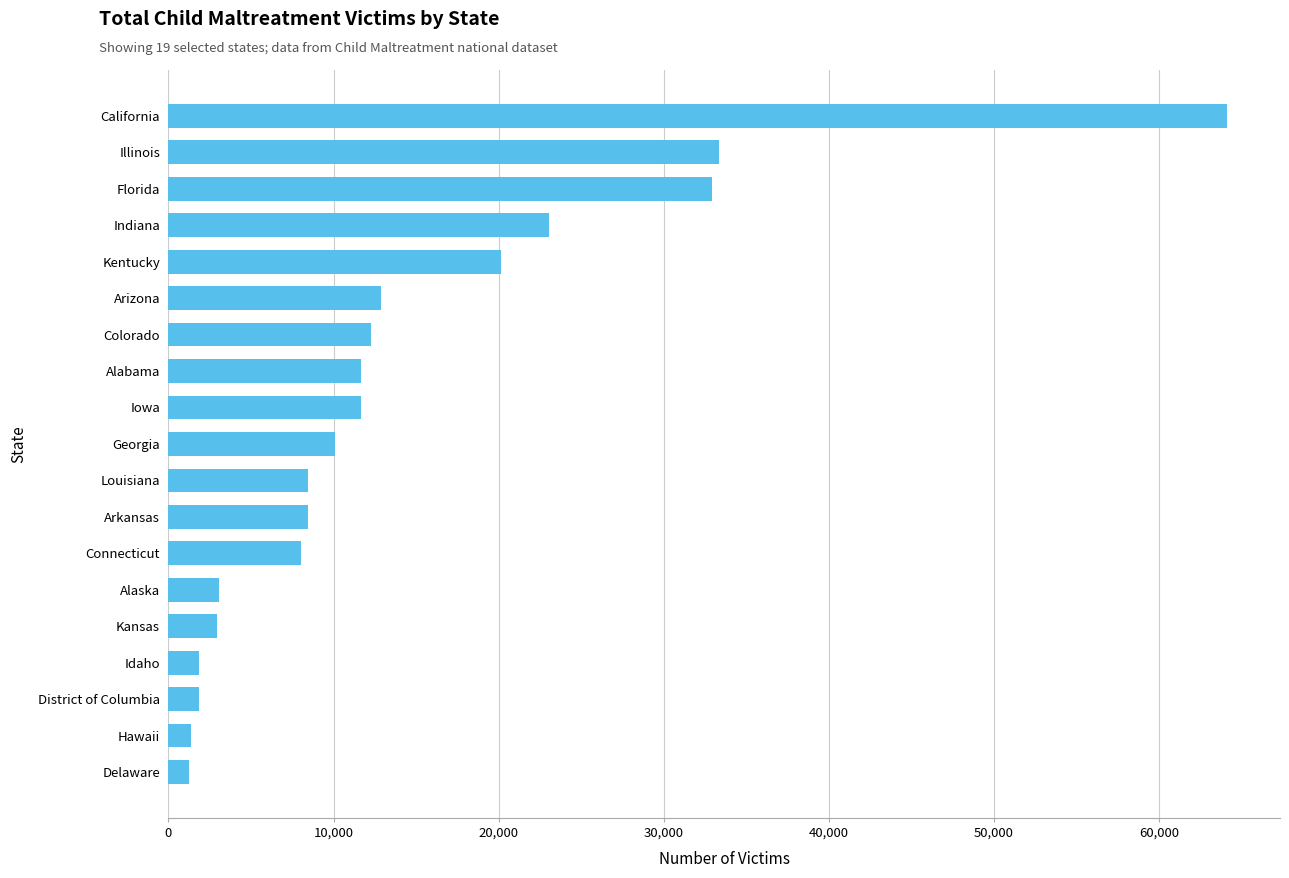

At which category does the chart reach its peak across all series?

California